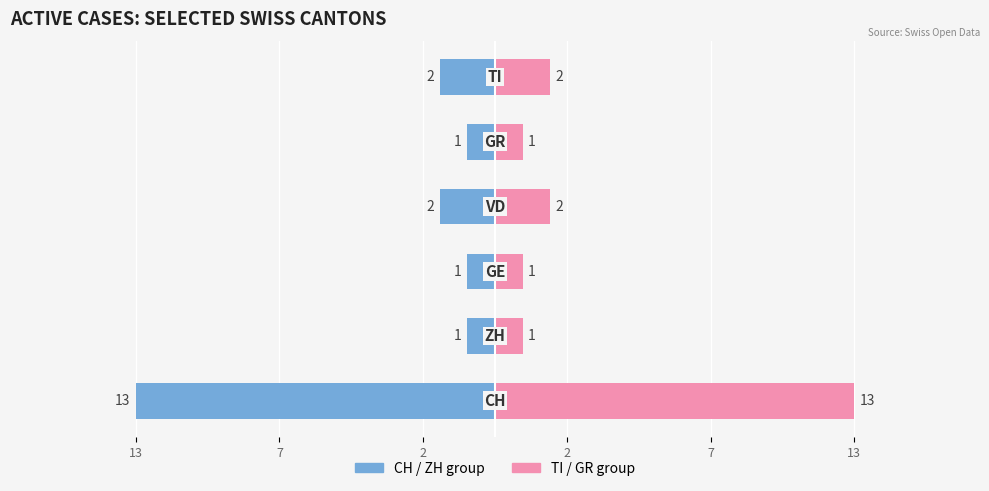

Reading left to right, list all the values displayed in this chart.

CH / ZH group: -13	-1	-1	-2	-1	-2
TI / GR group: 13	1	1	2	1	2